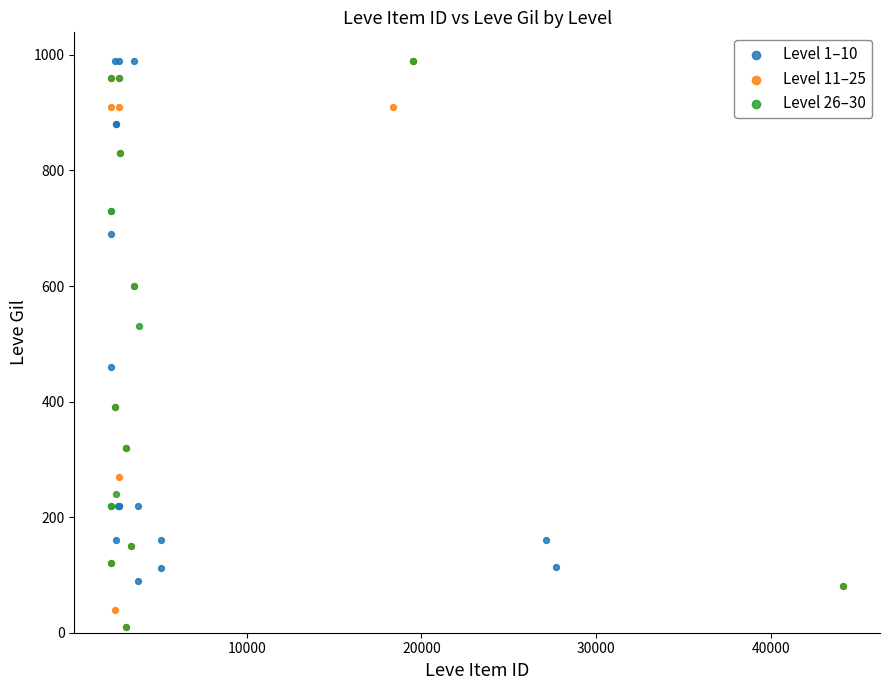

What are all the series names shown in the legend?

Level 1–10, Level 11–25, Level 26–30